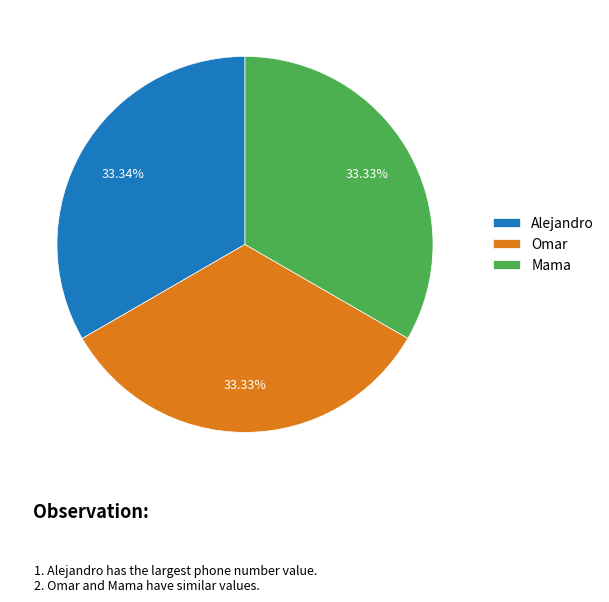

Approximately how many times larger is the value at Mama compared to Alejandro?

1.0